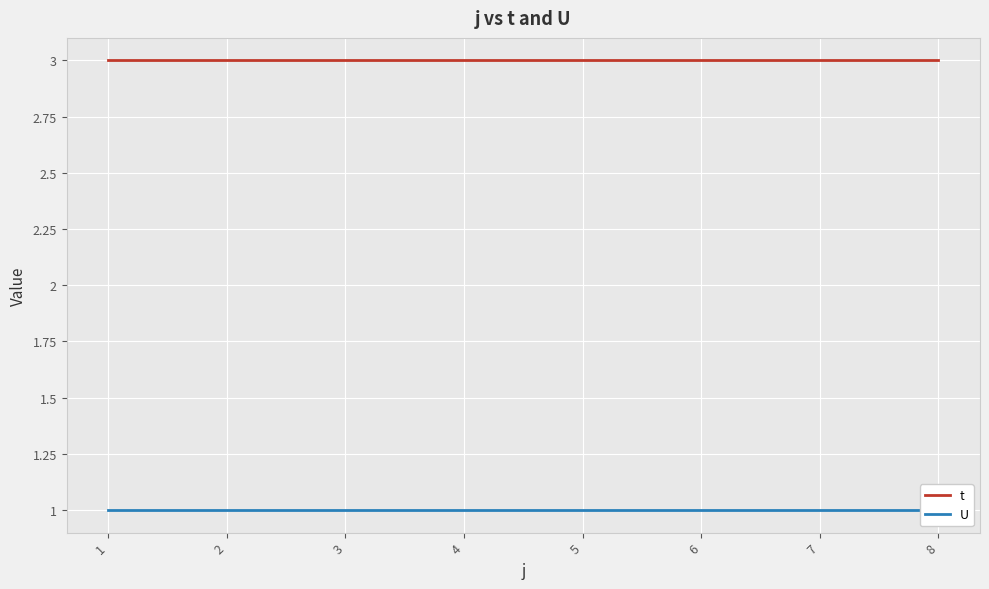

What are all the series names shown in the legend?

t, U